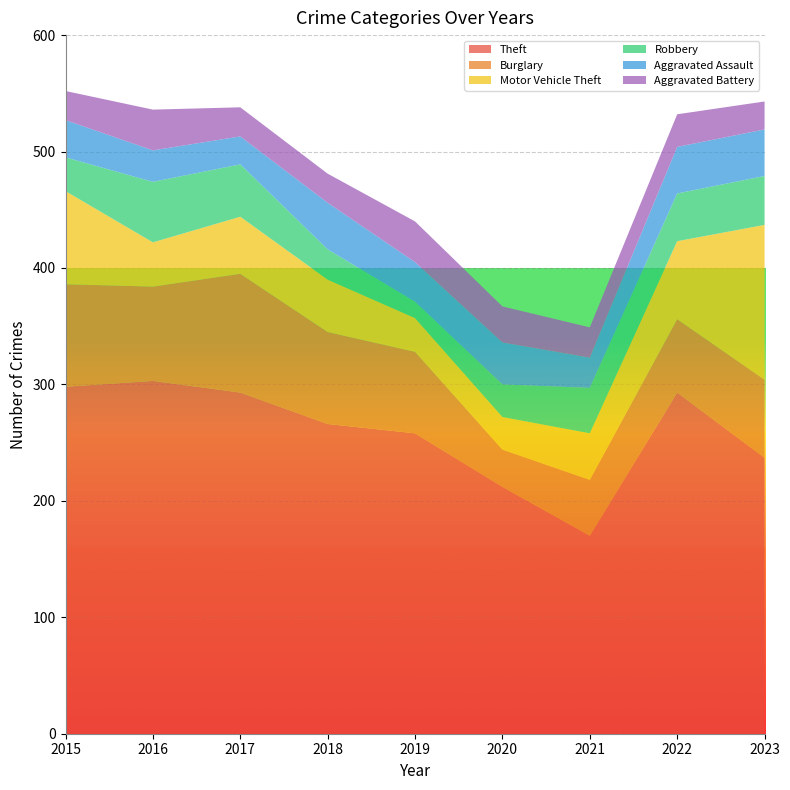

Reading right to left, what are all the values shown in this chart?

Theft: 2023=237	2022=293	2021=170	2020=212	2019=258	2018=266	2017=293	2016=303	2015=298
Burglary: 2023=67	2022=63	2021=48	2020=32	2019=70	2018=79	2017=102	2016=81	2015=88
Motor Vehicle Theft: 2023=133	2022=67	2021=40	2020=28	2019=29	2018=45	2017=49	2016=38	2015=80
Robbery: 2023=42	2022=41	2021=39	2020=28	2019=14	2018=26	2017=45	2016=52	2015=29
Aggravated Assault: 2023=40	2022=40	2021=26	2020=36	2019=34	2018=40	2017=24	2016=27	2015=32
Aggravated Battery: 2023=24	2022=28	2021=26	2020=31	2019=35	2018=25	2017=25	2016=35	2015=25